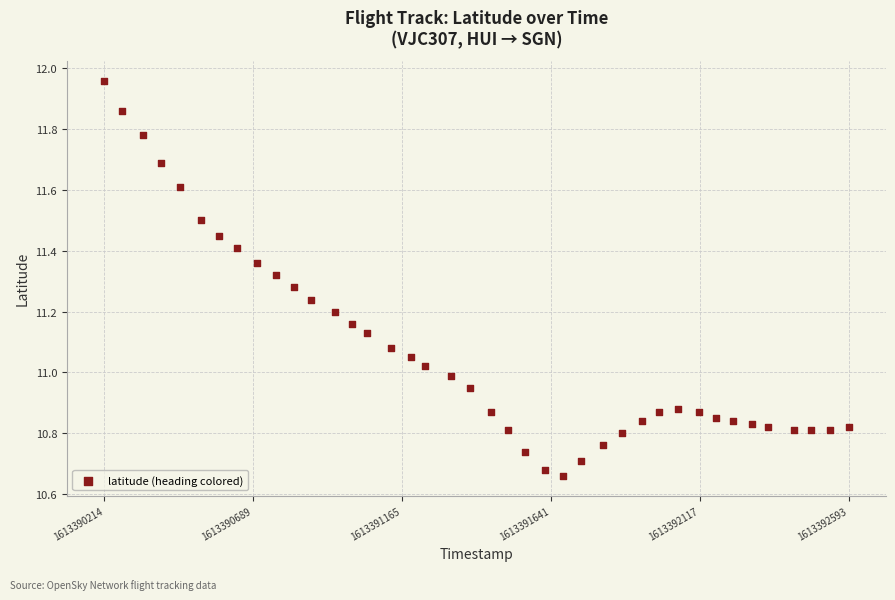

What is the range of Y values (max minus min)?

1.3